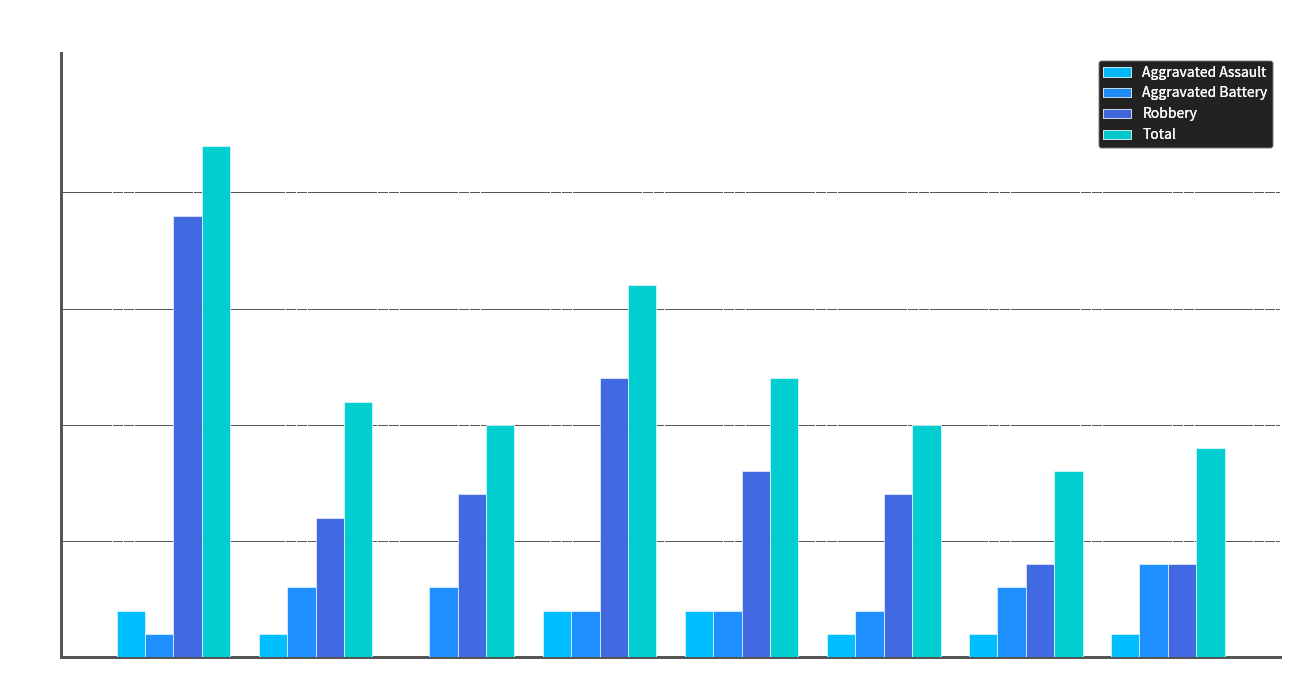

At which category does the chart reach its peak across all series?

2015